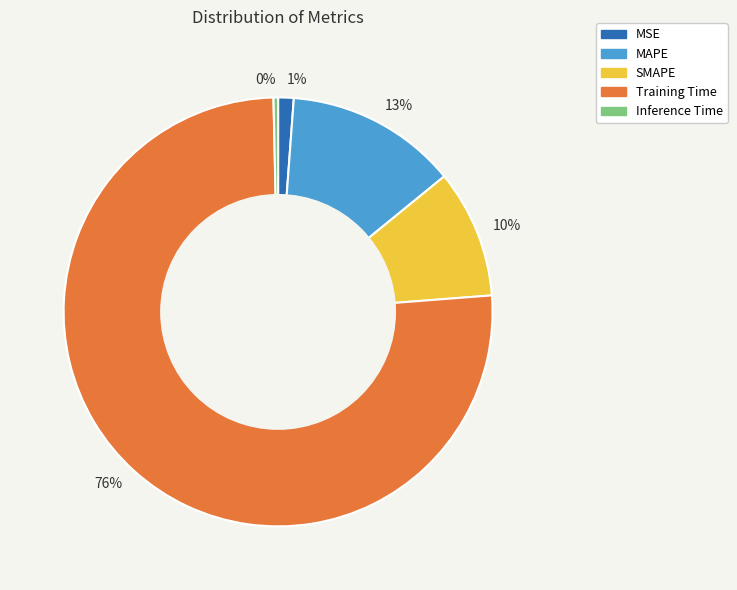

To the nearest percent, what portion does 1% represent?

1%